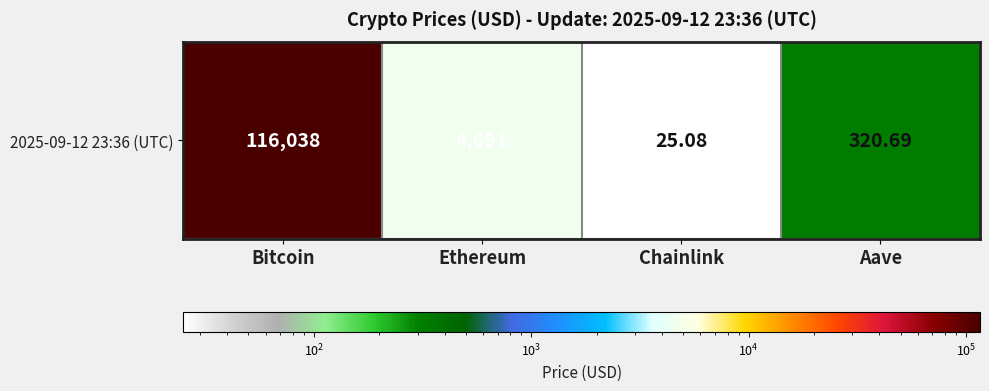

Is it true that the value at Bitcoin is 203988.5?

False